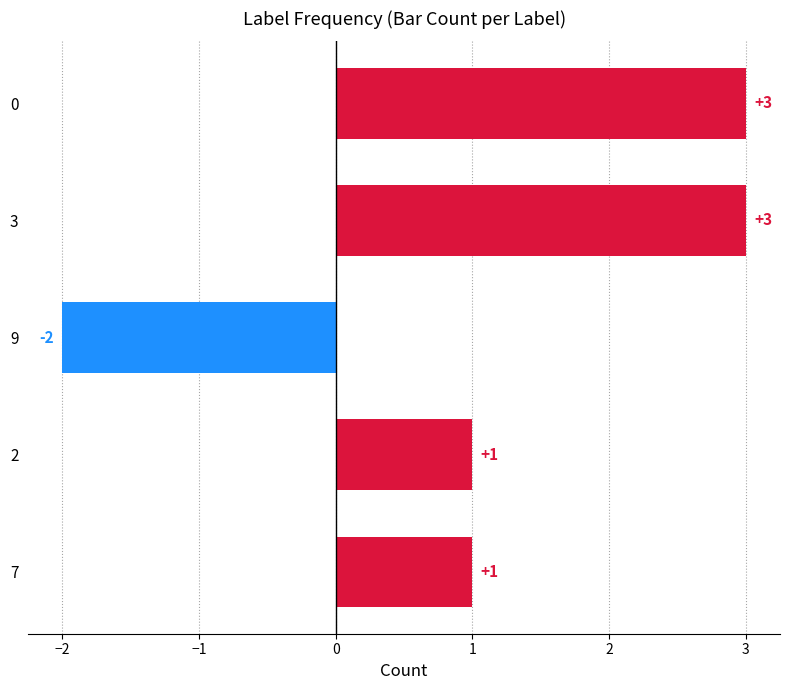

How many bars are there in total?

5